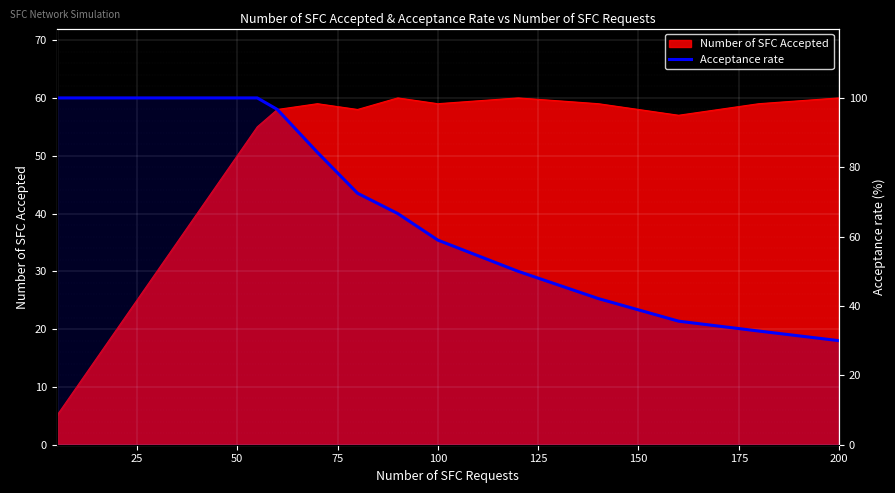

Does the chart display data point markers on the line(s)?

No